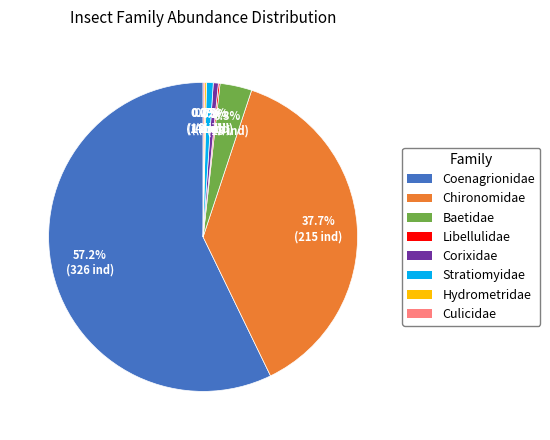

What percentage is NOT represented by Chironomidae?

62.3%